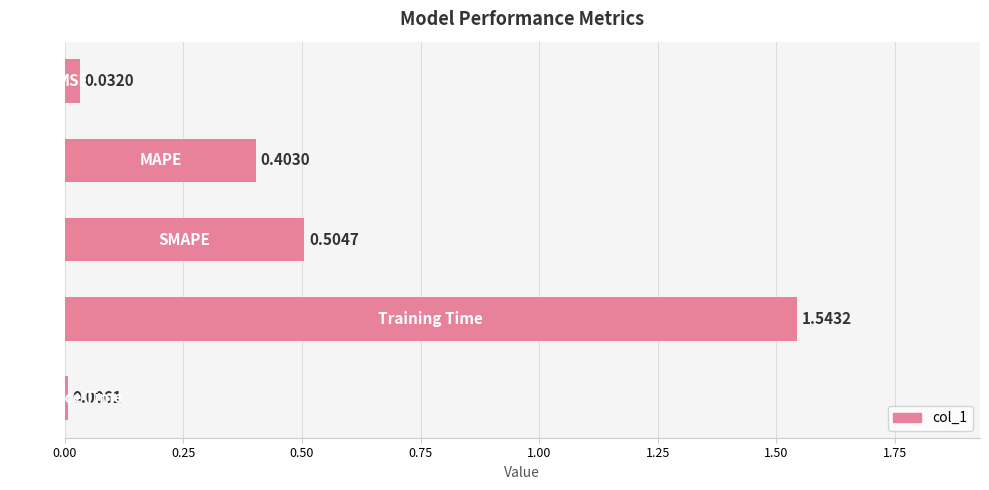

What is the sum of all values?

2.5